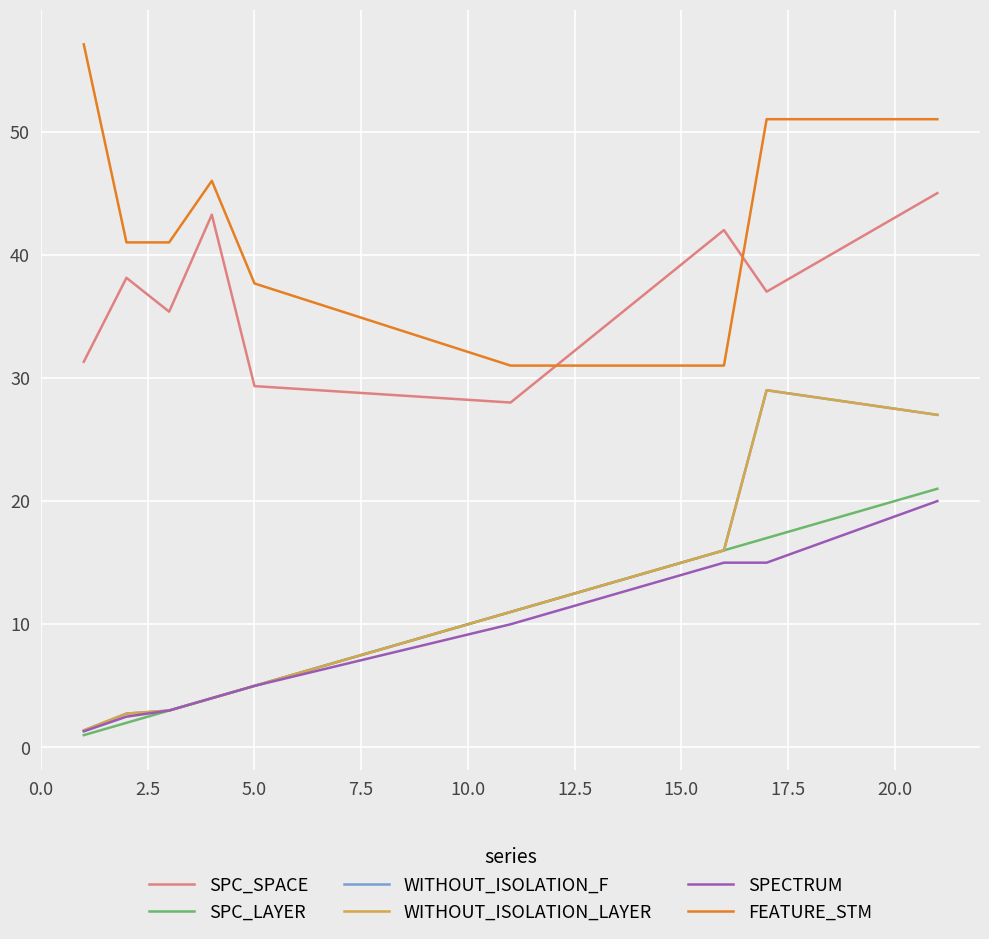

Does the chart have visible grid lines?

Yes